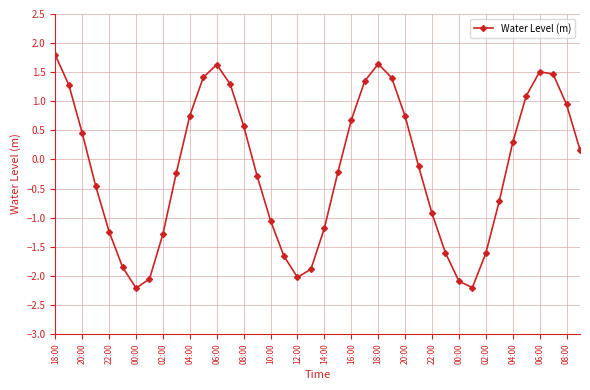

True or false: there are more than 1 points higher than both neighbors.

True